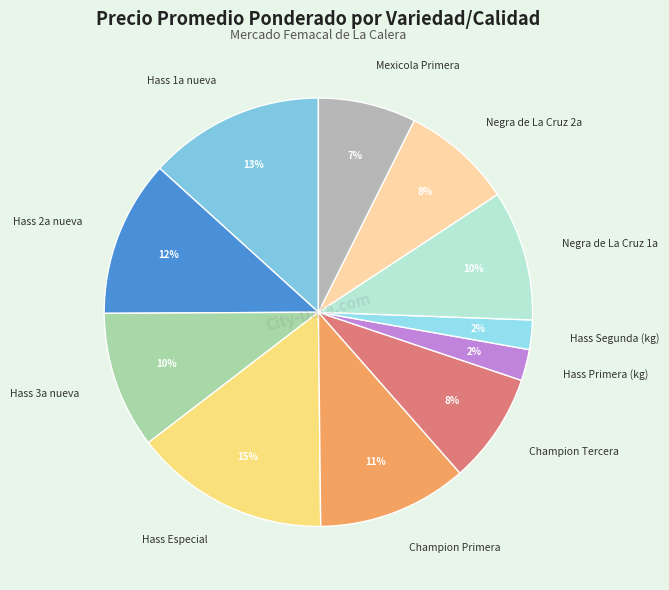

True or false: Hass 2a nueva accounts for 12% of the total.

True